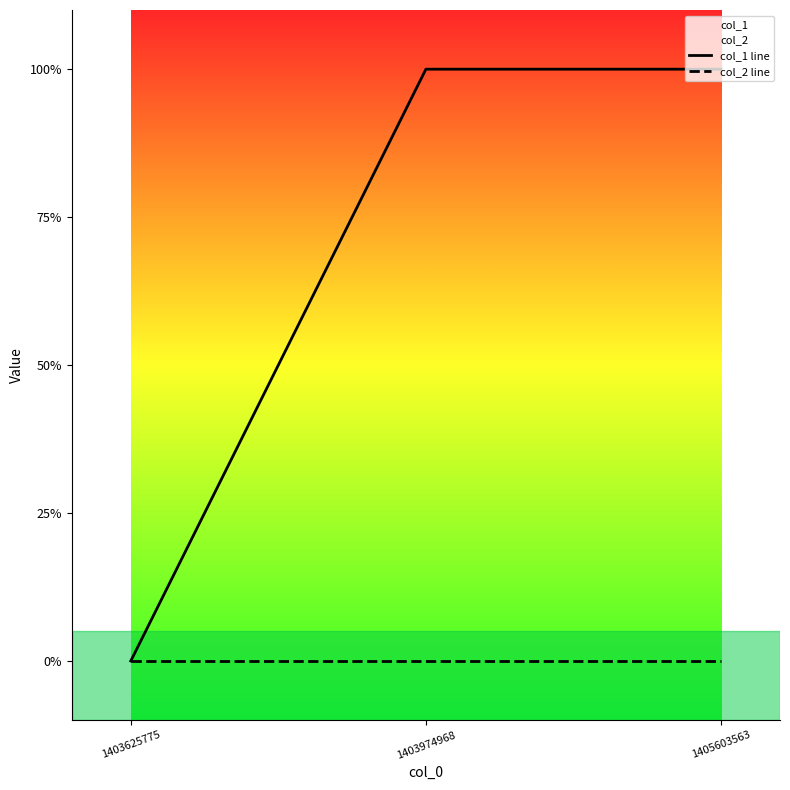

The col_1 line series shows 2 at 1405603563. True or false?

False